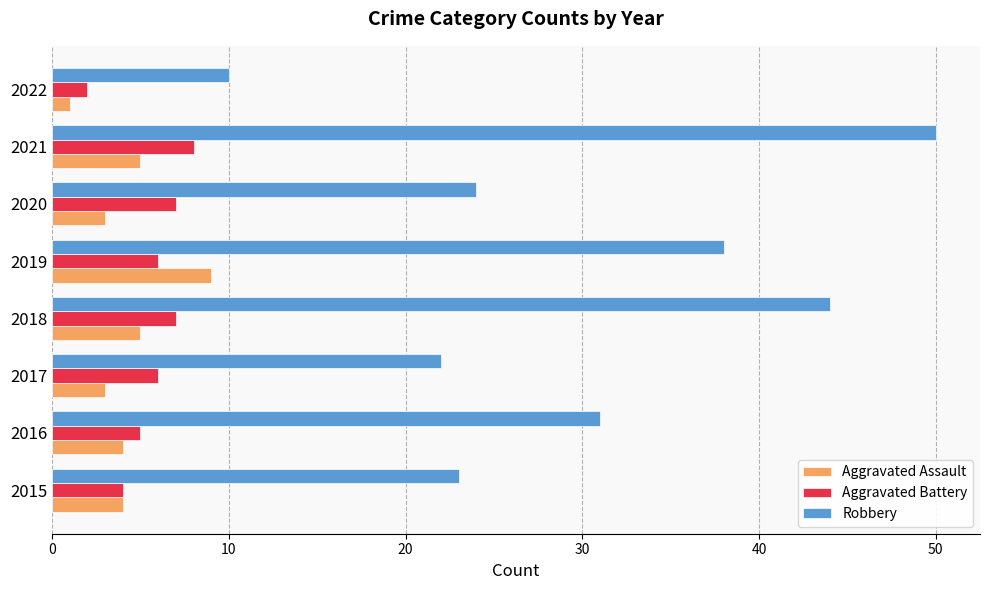

What is the maximum value shown in the chart?

50